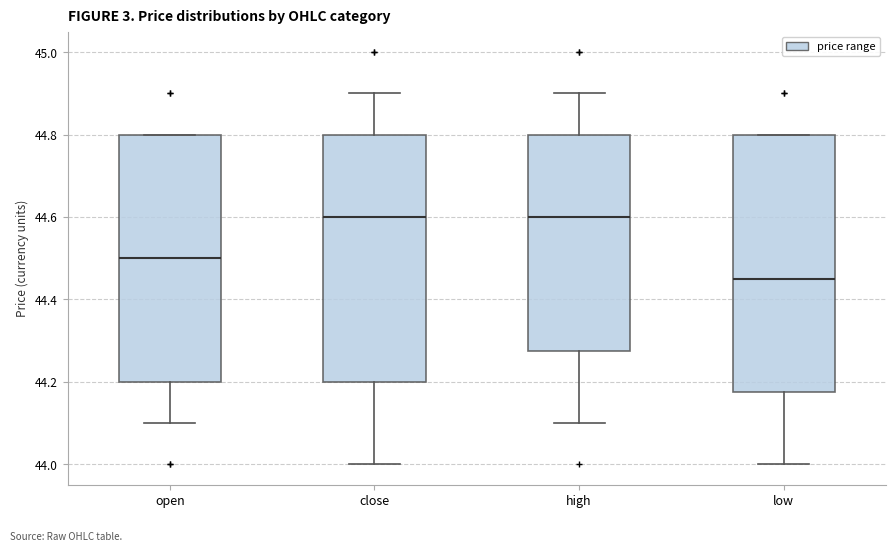

Which box is the tallest, from its lower edge to its upper edge?

low